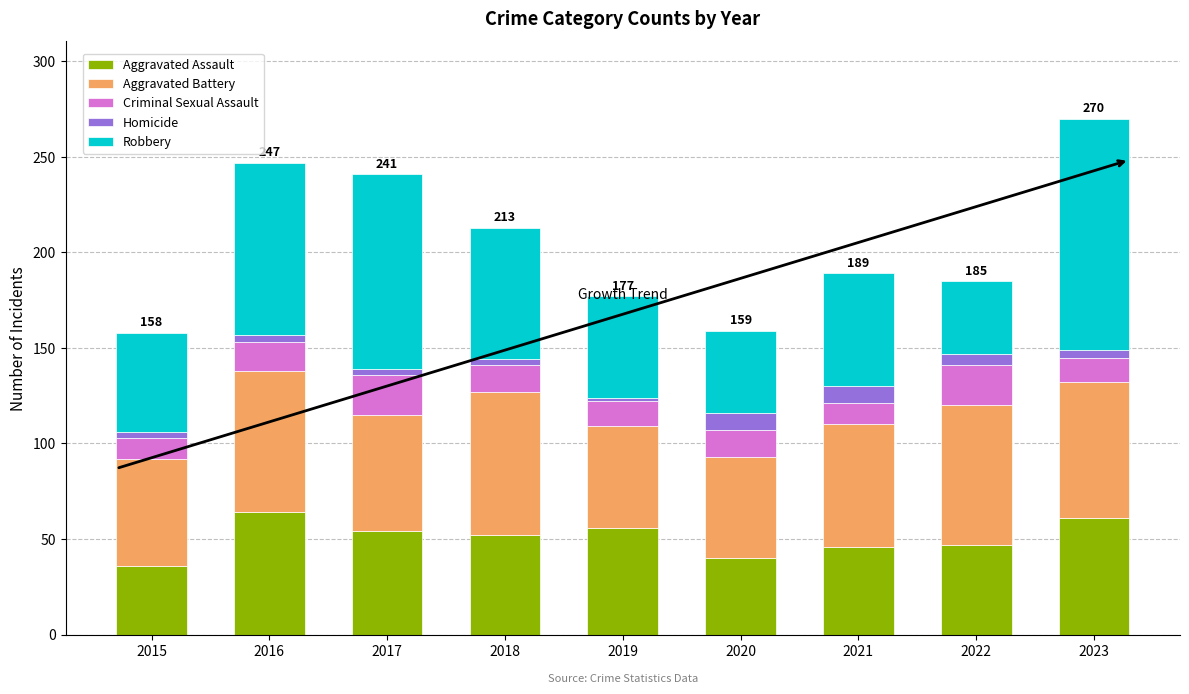

The Aggravated Assault series shows 78 at 2017. True or false?

False